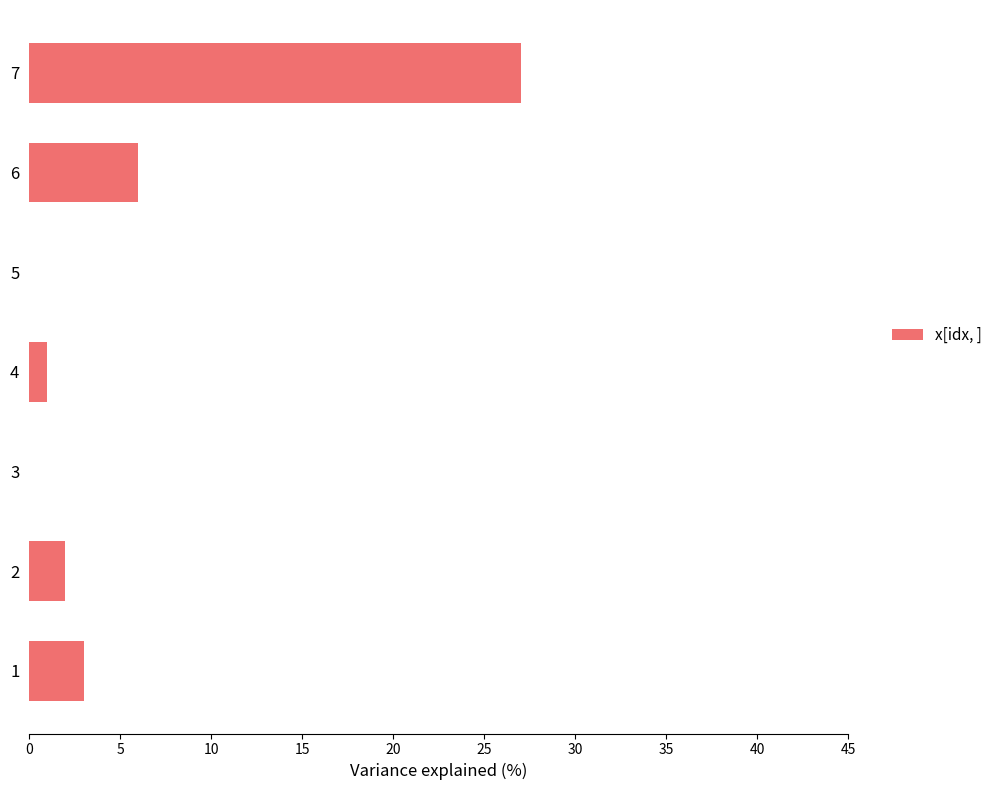

What is the greatest value displayed?

27